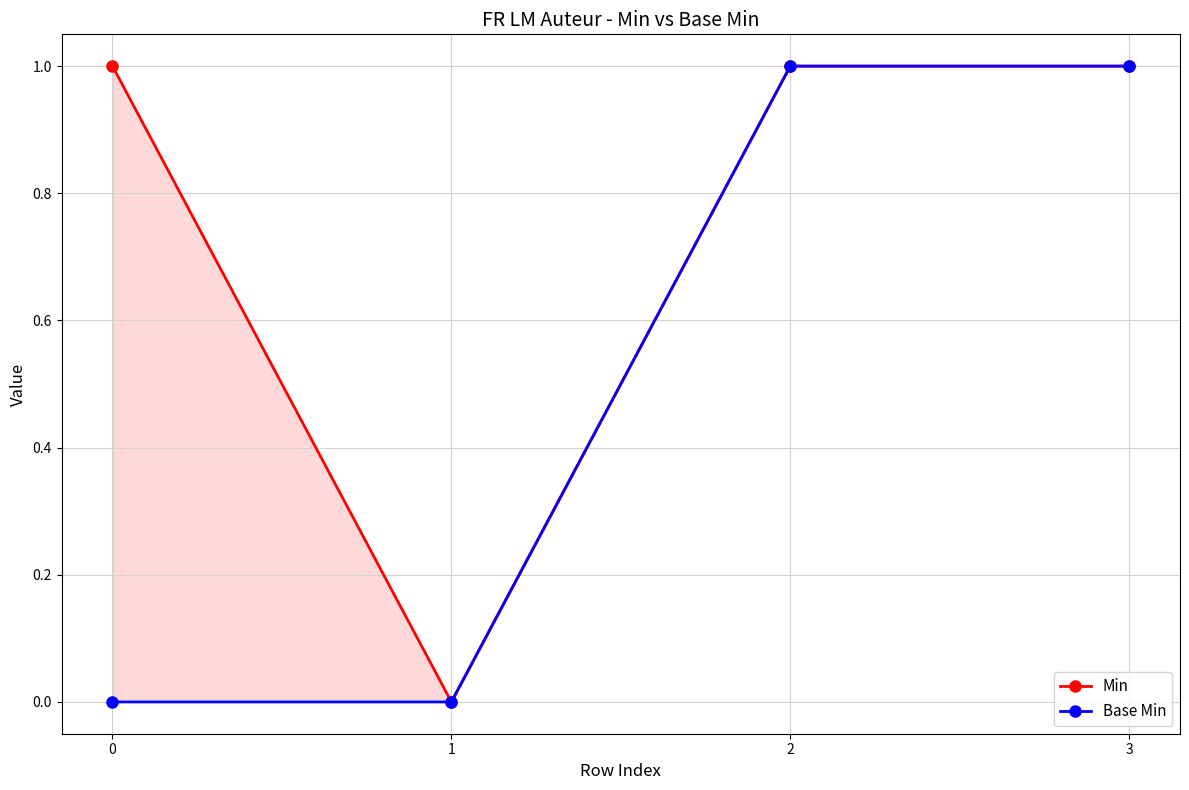

What is the difference between the Min values at 3 and 1?

1